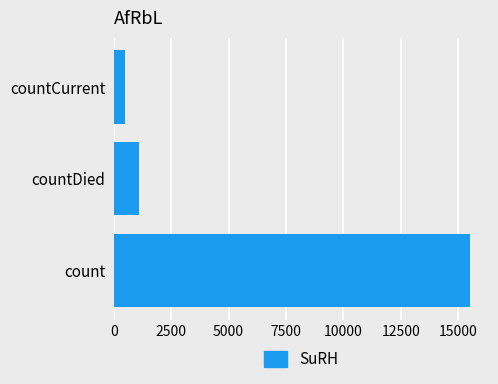

List the labels in order of value, smallest first.

countCurrent, countDied, count